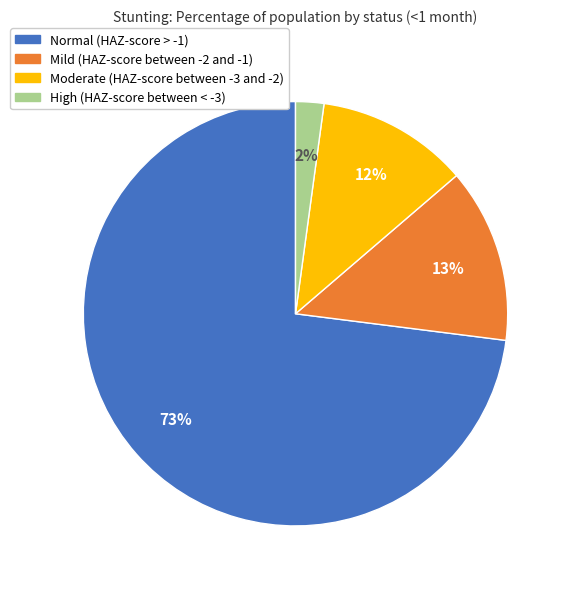

Does Mild (HAZ-score between -2 and -1) represent more than half of the total?

No